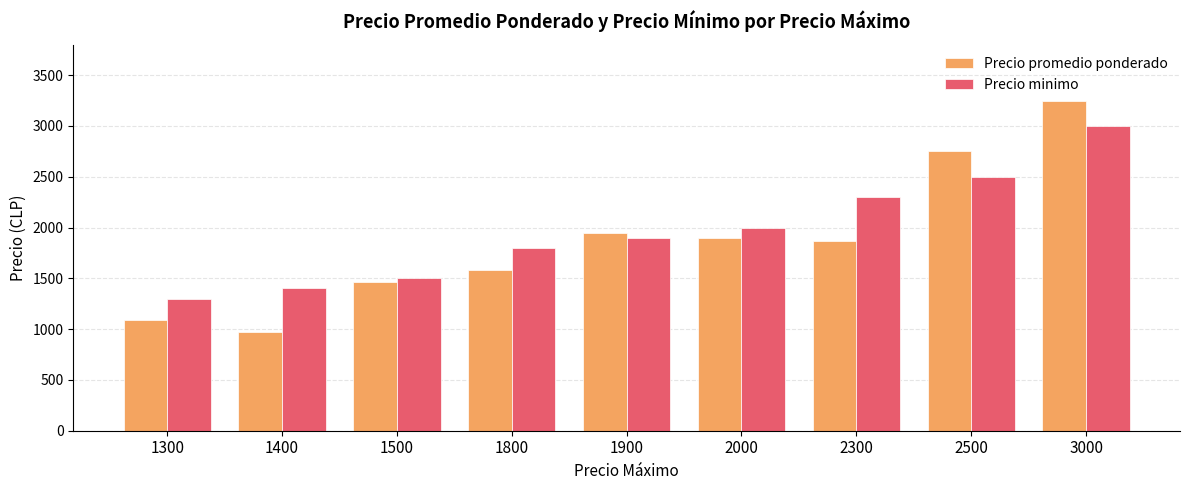

What is the value of the Precio promedio ponderado bar at the 2nd from the left?

967